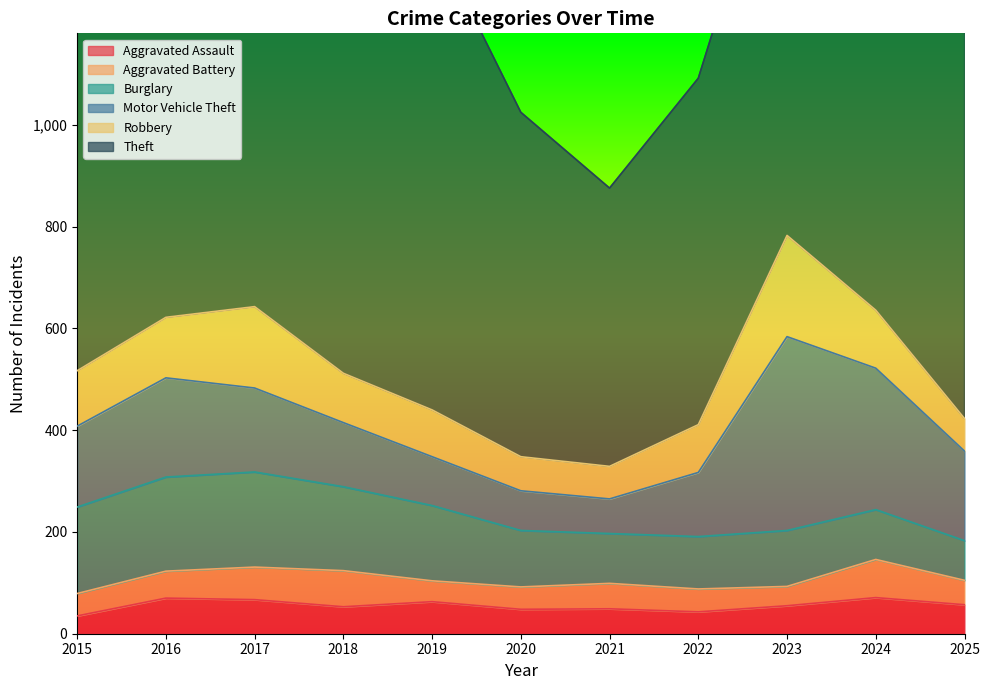

True or false: Aggravated Battery and Theft intersect in this chart.

False